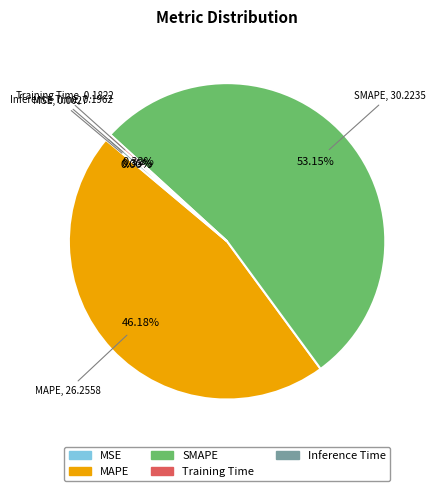

Combined, do Training Time and MAPE account for over 50%?

No